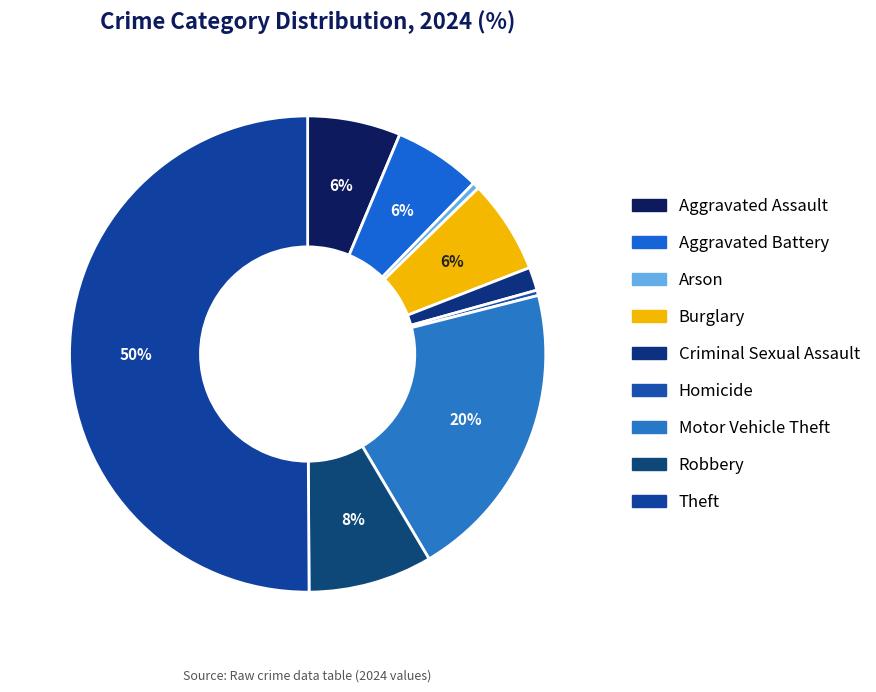

How many segments does this pie chart have?

9